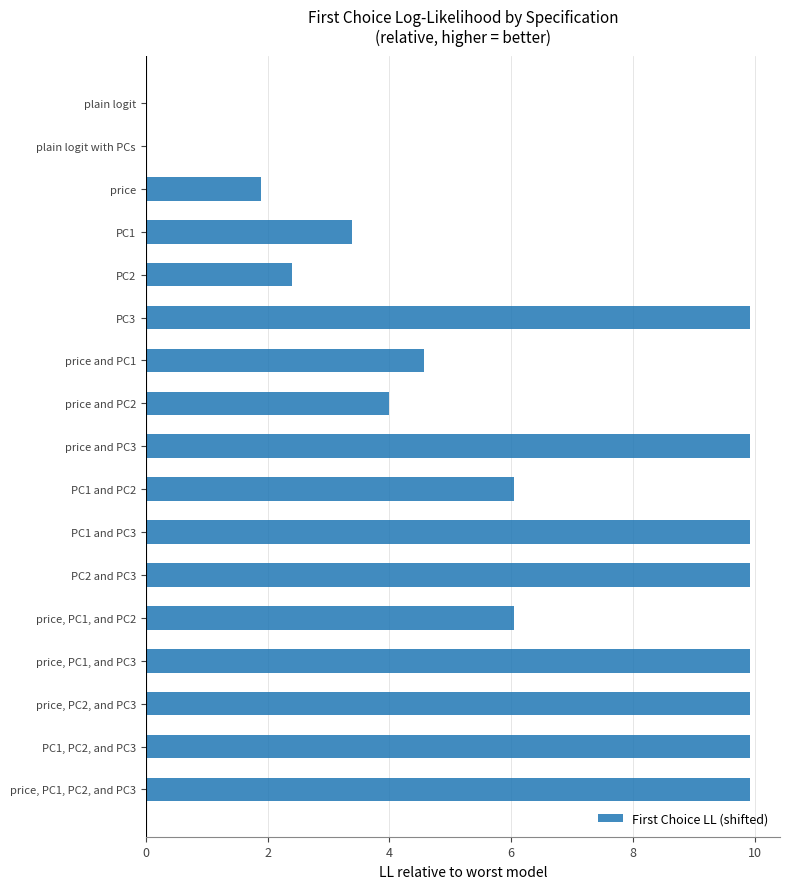

Reading bottom to top, list all the values displayed in this chart.

price, PC1, PC2, and PC3=9.9	PC1, PC2, and PC3=9.9	price, PC2, and PC3=9.9	price, PC1, and PC3=9.9	price, PC1, and PC2=6.1	PC2 and PC3=9.9	PC1 and PC3=9.9	PC1 and PC2=6.1	price and PC3=9.9	price and PC2=4.0	price and PC1=4.6	PC3=9.9	PC2=2.4	PC1=3.4	price=1.9	plain logit with PCs=0.0	plain logit=0.0